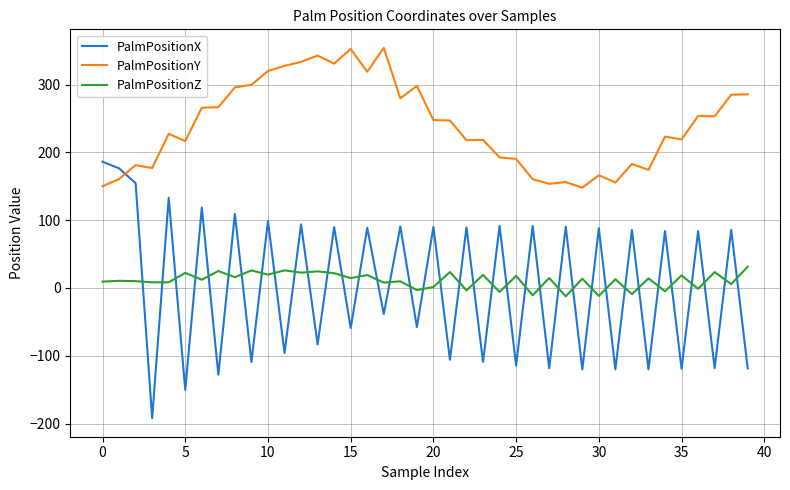

Rank the series by their maximum value, from lowest to highest.

PalmPositionZ, PalmPositionX, PalmPositionY